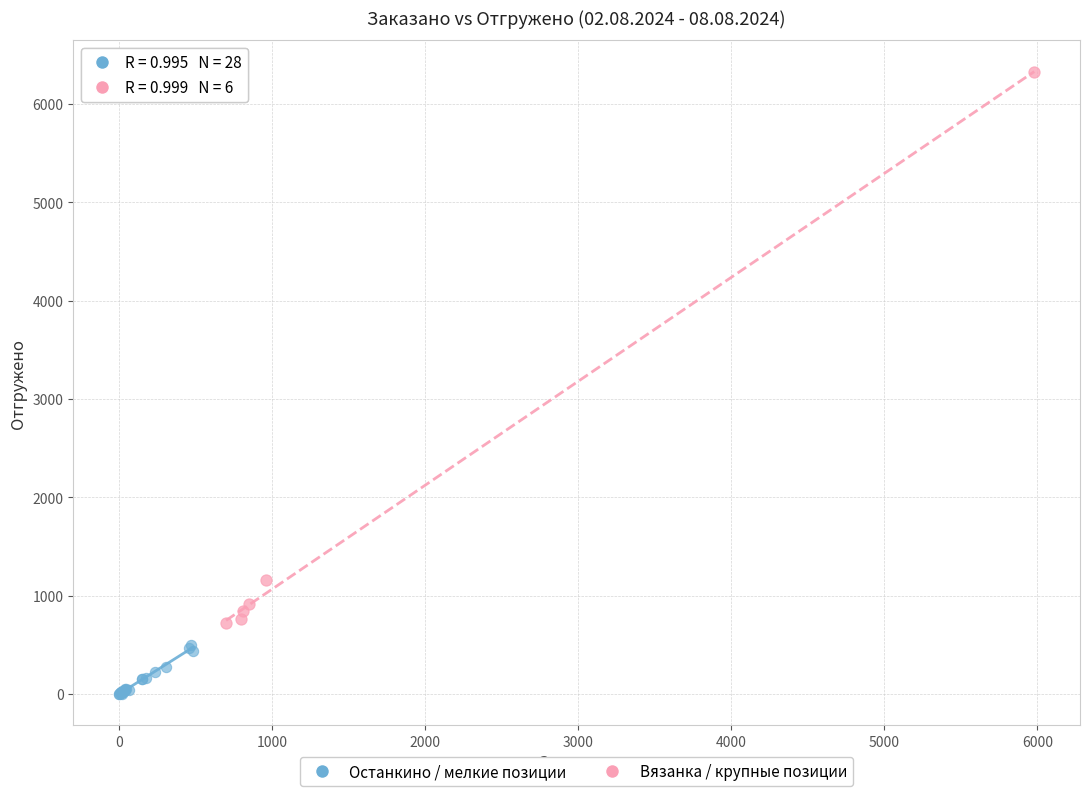

Which series contains the highest Y value?

Вязанка / крупные позиции